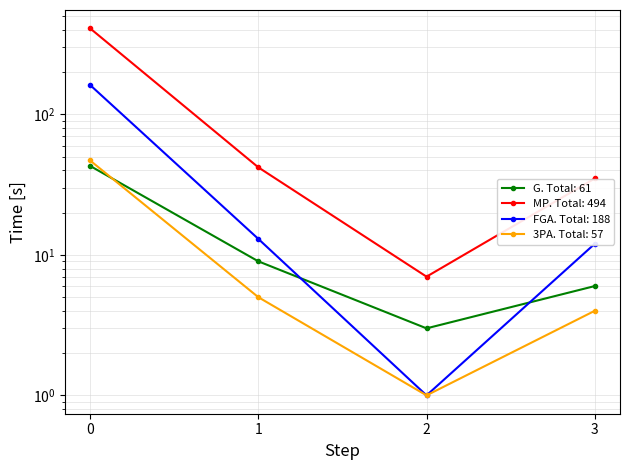

List the series in order of their peak value, highest first.

MP, FGA, 3PA, G